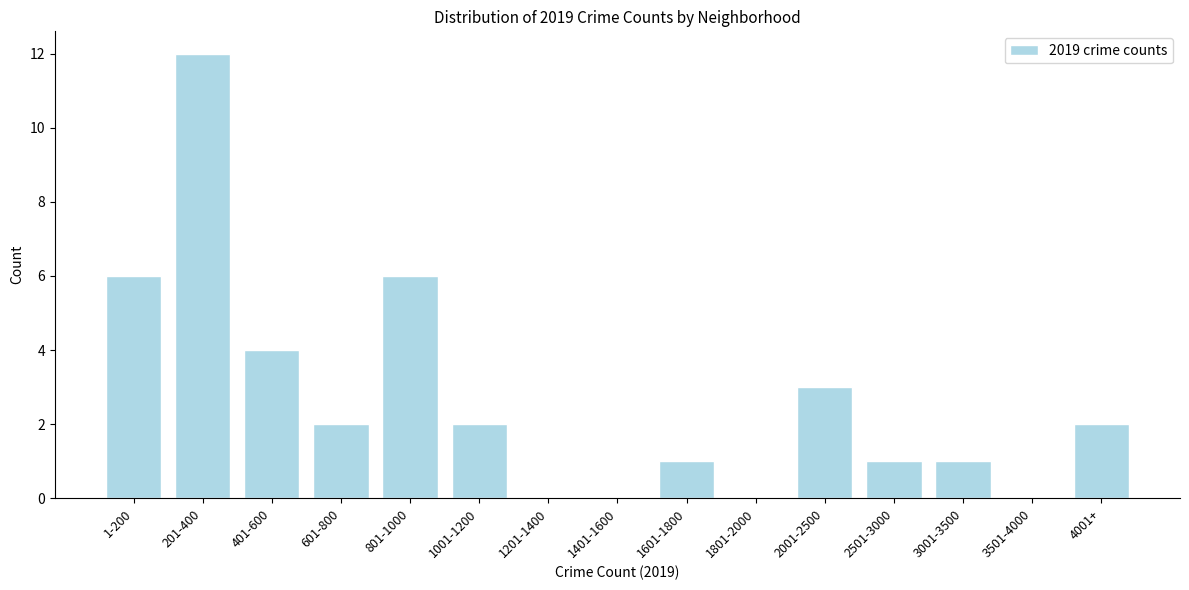

Reading right to left, transcribe all the data shown in this chart.

4001+=2	3501-4000=0	3001-3500=1	2501-3000=1	2001-2500=3	1801-2000=0	1601-1800=1	1401-1600=0	1201-1400=0	1001-1200=2	801-1000=6	601-800=2	401-600=4	201-400=12	1-200=6